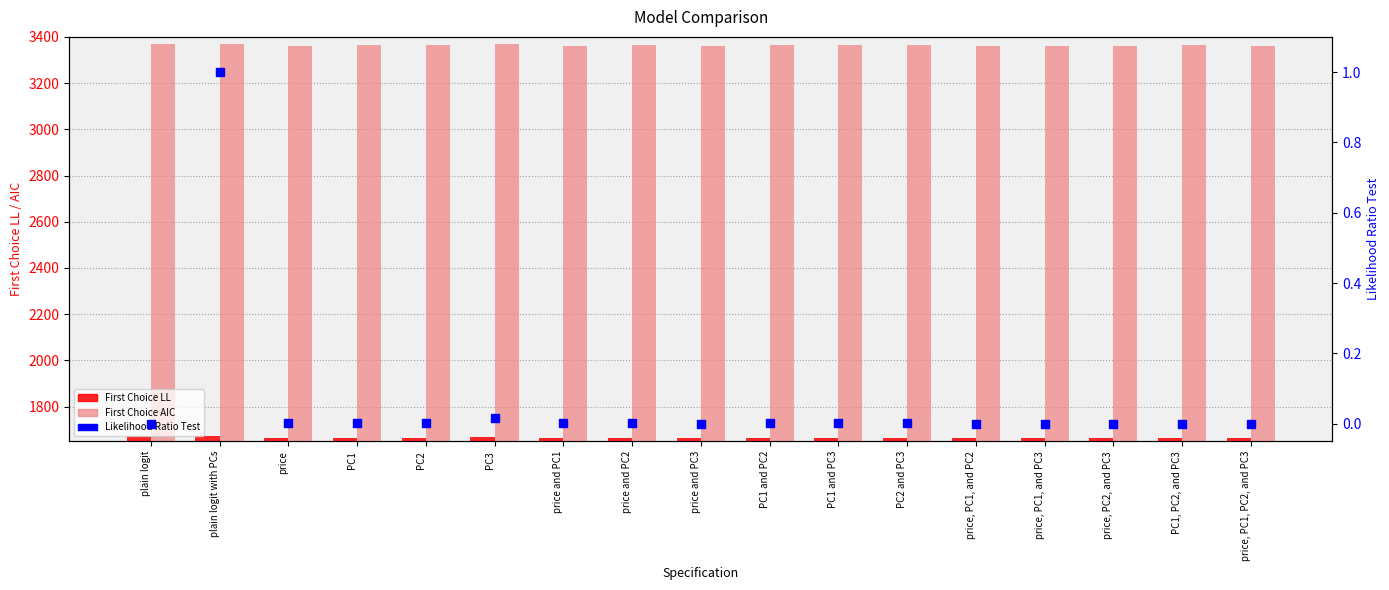

Is the value of Likelihood Ratio Test at price, PC1, and PC3 greater than the value of First Choice AIC at price and PC2?

No